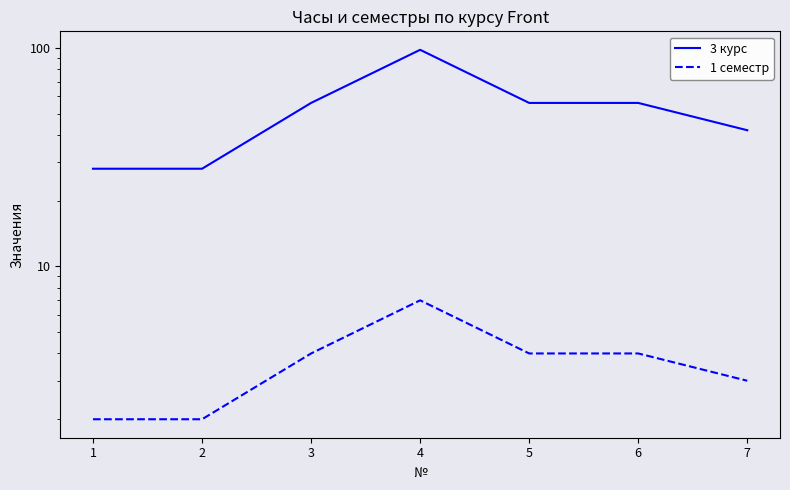

What is the minimum value shown in the chart?

2